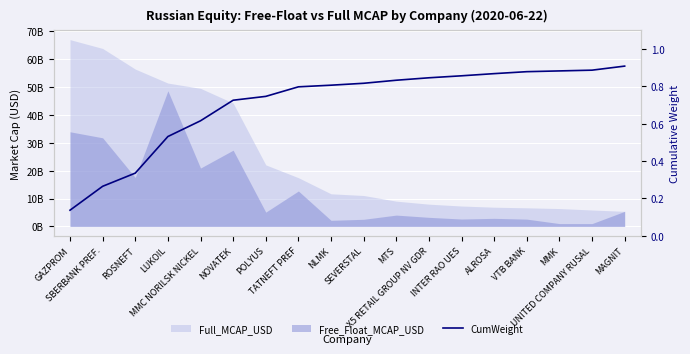

How many lines are shown in the chart?

1